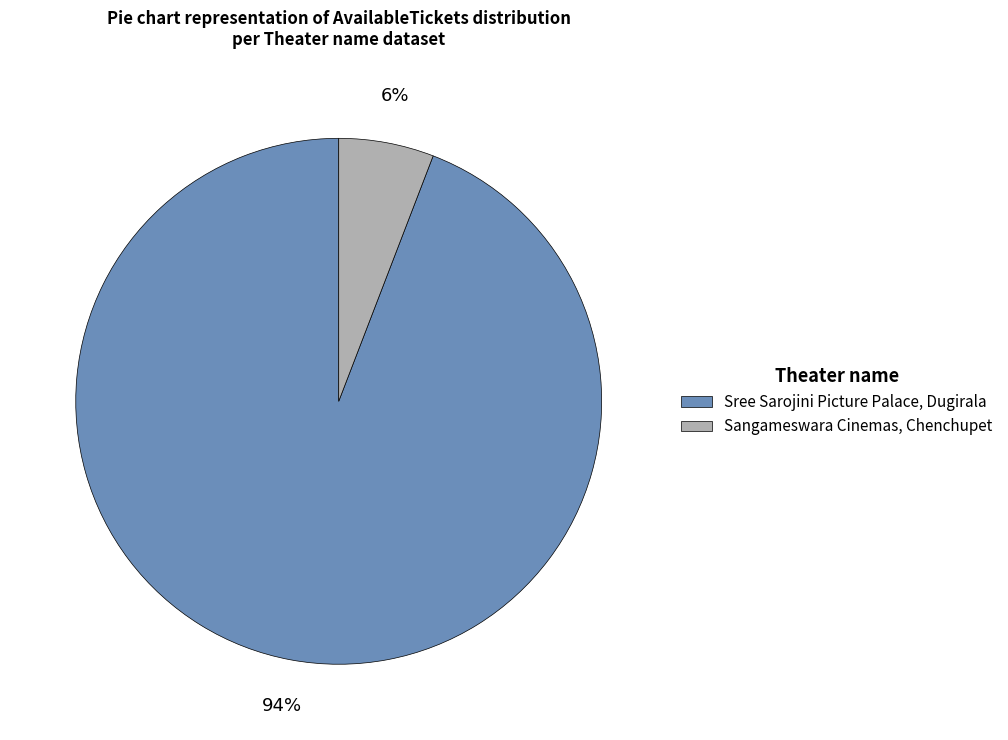

Combined, do Sree Sarojini Picture Palace, Dugirala and Sangameswara Cinemas, Chenchupet account for over 50%?

Yes